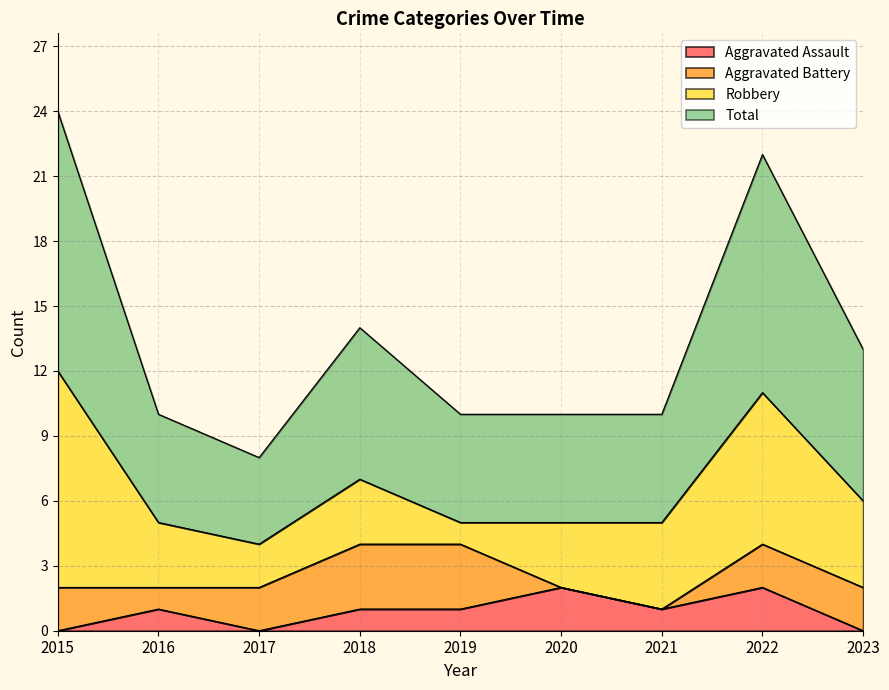

What are all the series names shown in the legend?

Aggravated Assault, Aggravated Battery, Robbery, Total